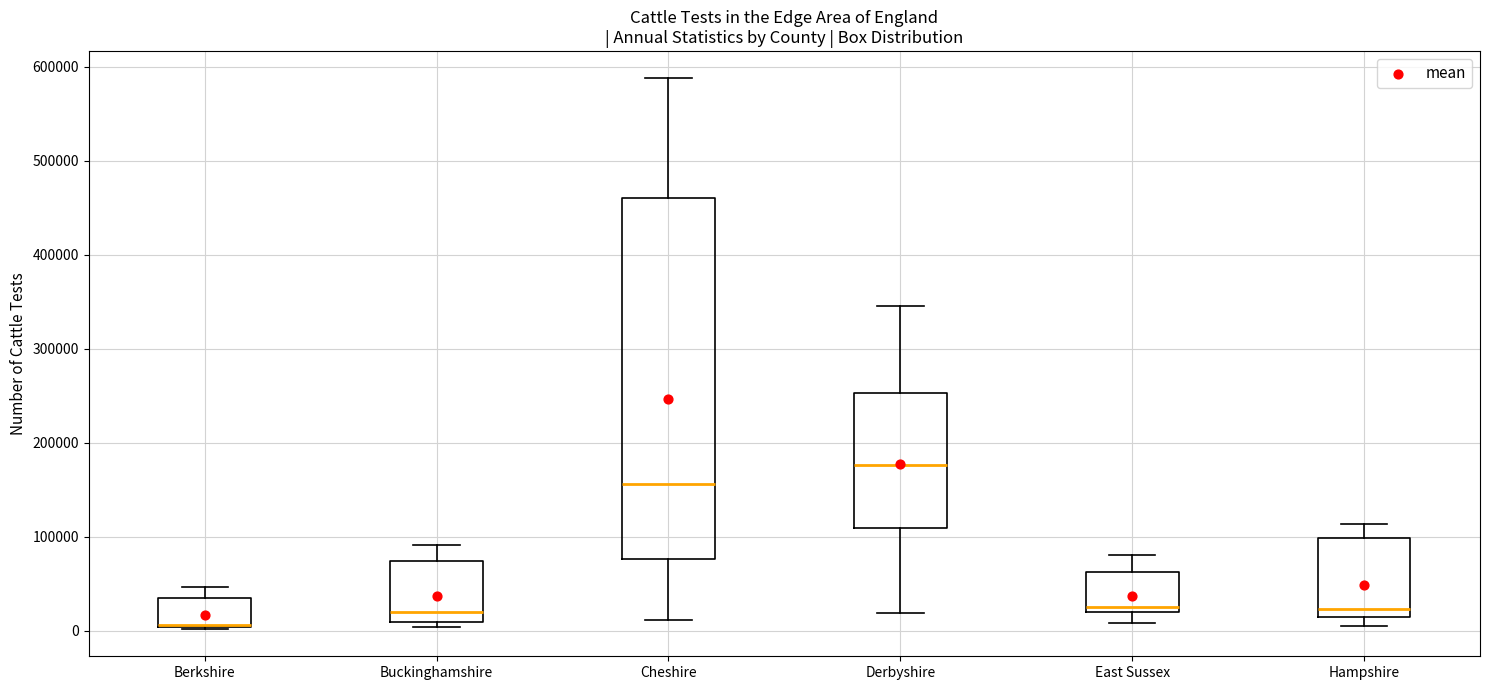

Reading left to right, read every box against the y-axis: the position of its median line, the range the box covers, and the ends of its whiskers. The values are not printed on the chart, so give them approximately, as read against the axis.

Berkshire: median 10000 (drawn on the box's lower edge), box 0 to 30000, whiskers 0 to 50000
Buckinghamshire: median 20000, box 10000 to 70000, whiskers 0 to 90000
Cheshire: median 160000, box 80000 to 460000, whiskers 10000 to 590000
Derbyshire: median 180000, box 110000 to 250000, whiskers 20000 to 350000
East Sussex: median 30000, box 20000 to 60000, whiskers 10000 to 80000
Hampshire: median 20000, box 10000 to 100000, whiskers 0 to 110000